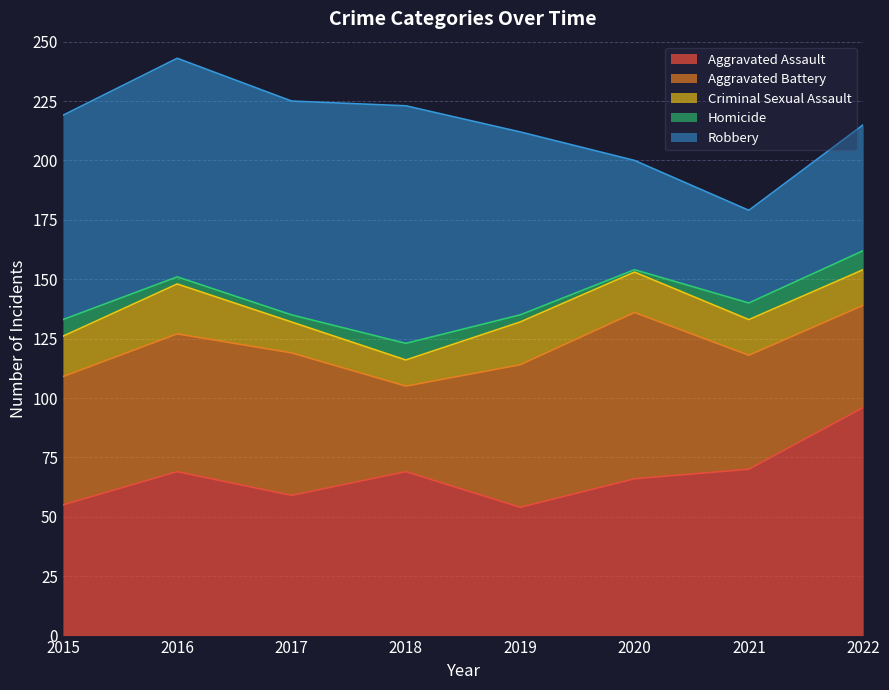

Rank the categories by Aggravated Assault value from lowest to highest.

2019, 2015, 2017, 2020, 2016, 2018, 2021, 2022